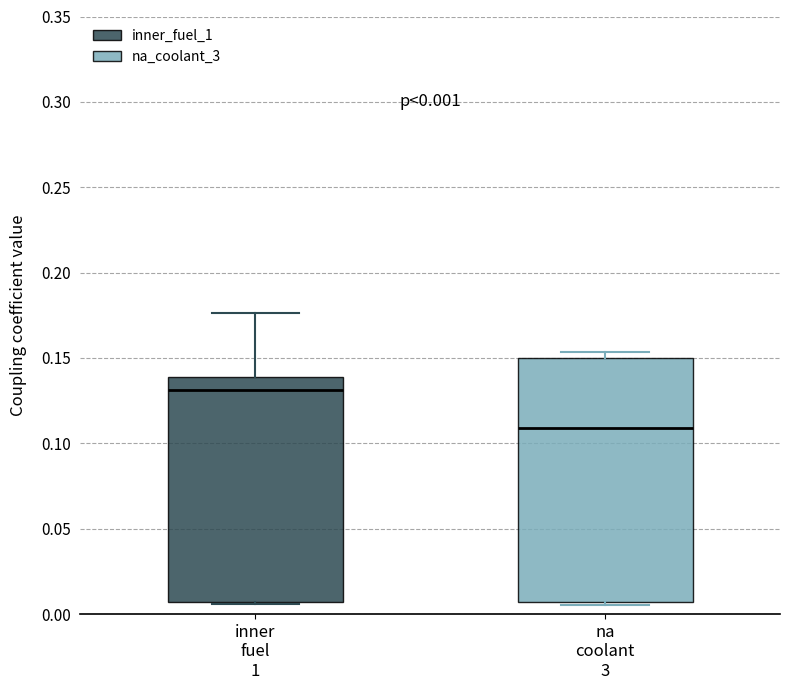

Which box has the lowest median line?

na coolant 3